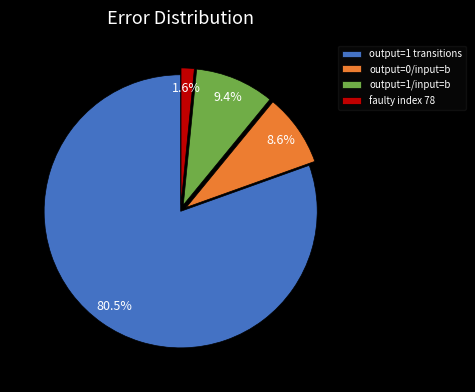

How many slices are in this pie chart?

4